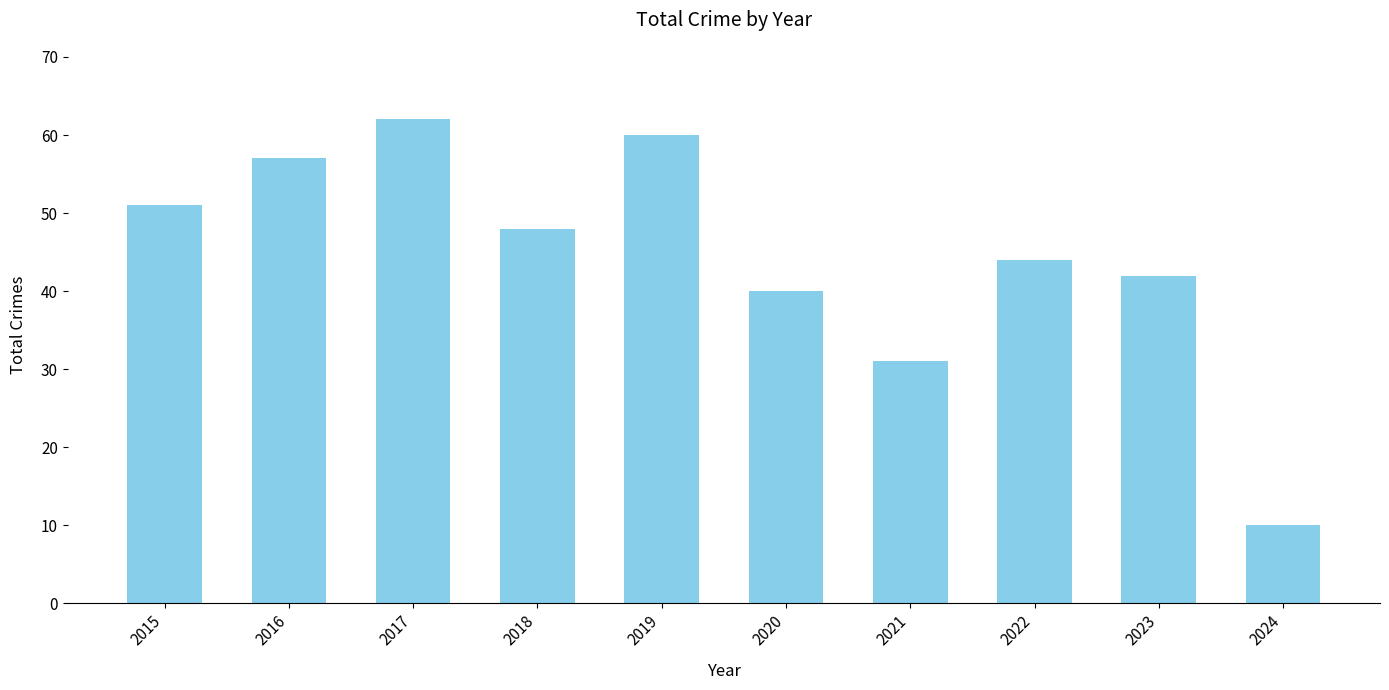

The chart shows a value of 23 at 2019. True or false?

False